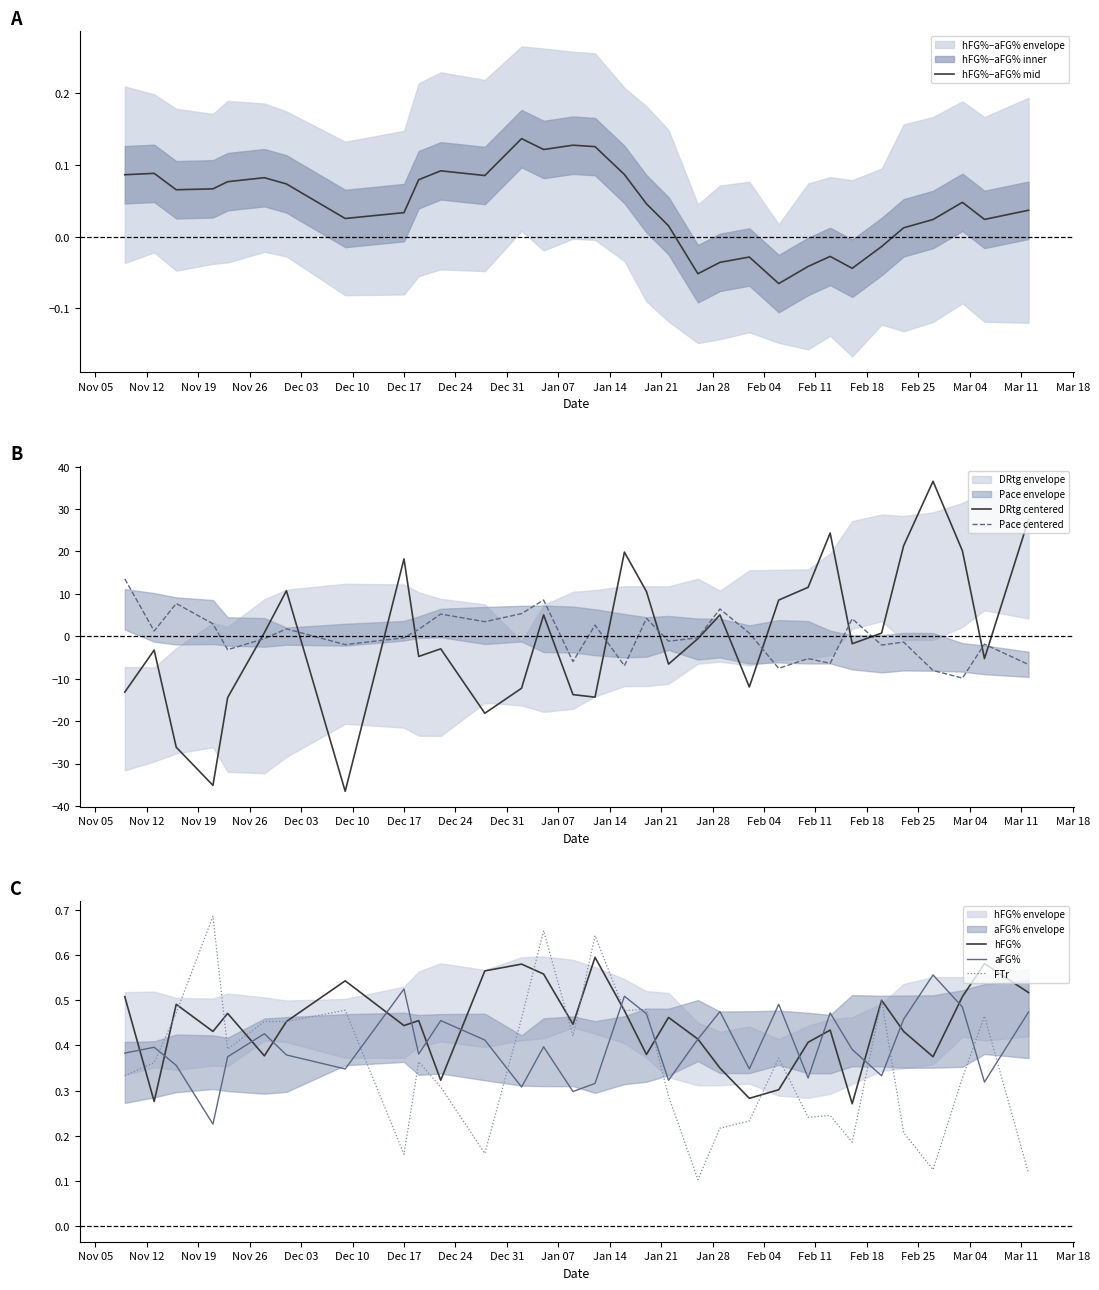

Rank the series by their maximum value, from lowest to highest.

hFG%−aFG% mid, aFG%, hFG%, FTr, Pace centered, DRtg centered